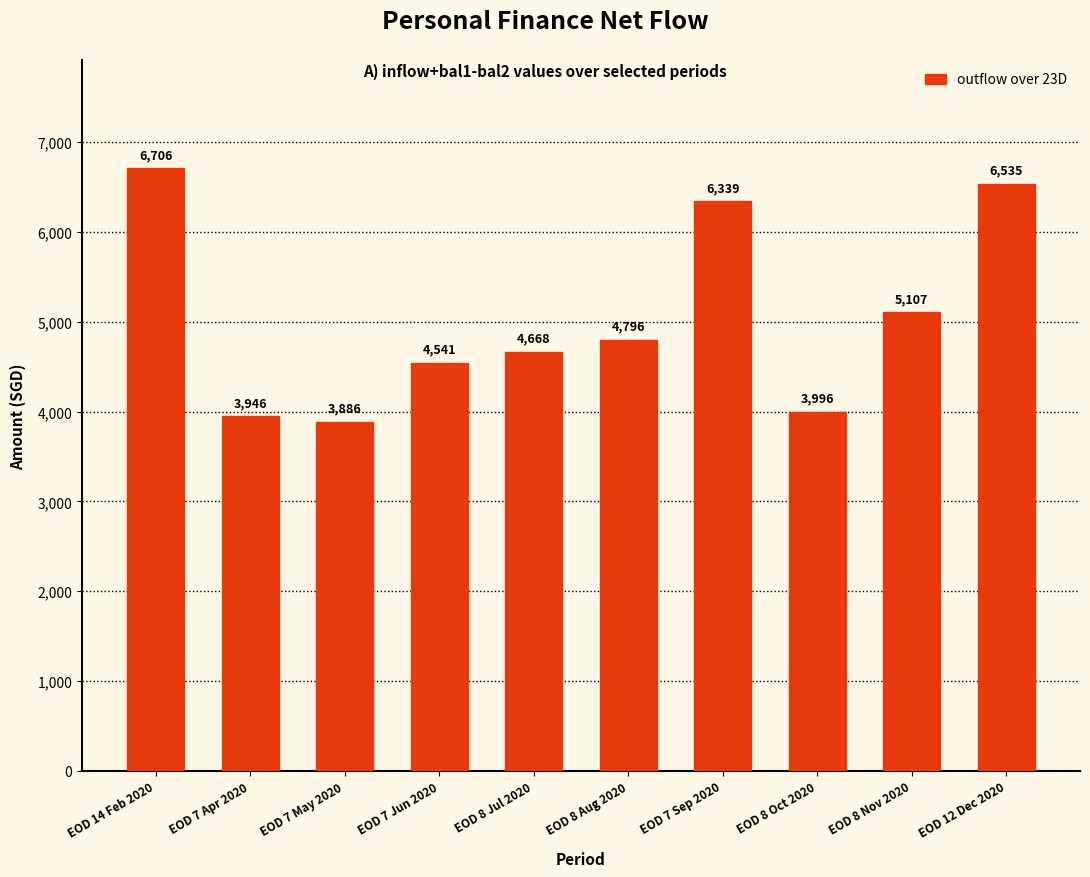

What is the change in value from EOD 8 Oct 2020 to EOD 12 Dec 2020?

+2539.1